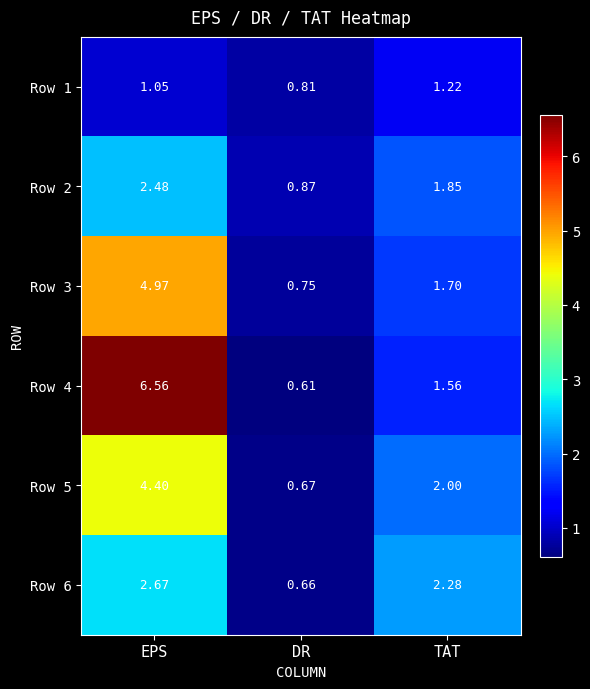

Which category has the lowest value in the Row 6 series?

DR